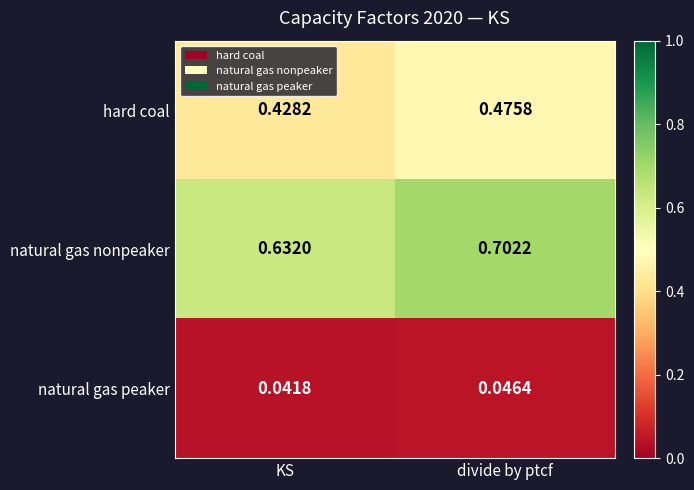

At which label is natural gas nonpeaker closest to 0?

KS